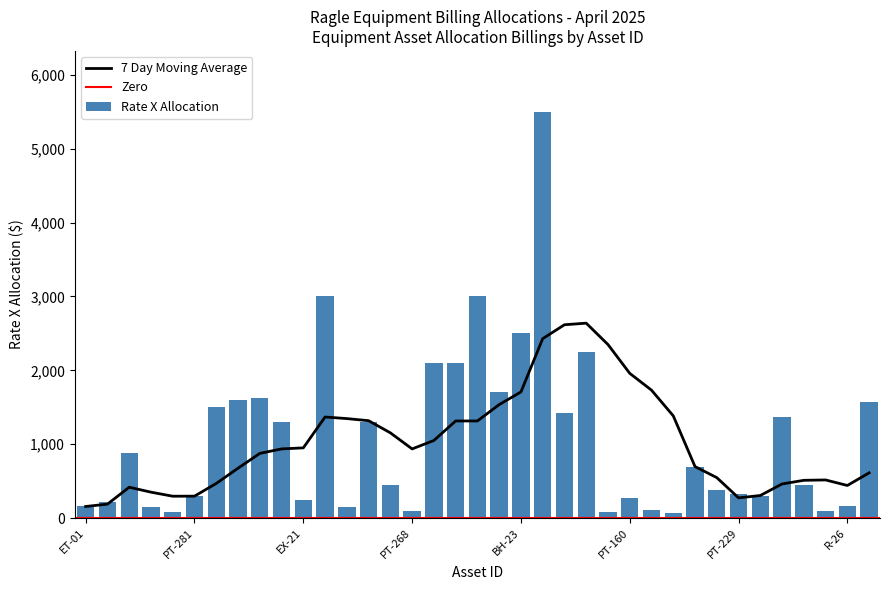

Rank the categories by value from lowest to highest.

PT-224, PT-237, MT-14, PT-268, R-20, PT-213, PT-159, MT-15, ET-01, R-26, ET-27, EX-21, PT-160, PT-247, PT-281, PT-229, PT-227, PT-218, PT-279, PT-226, ML-05, ET-42, PT-125, PT-252, ET-23, CM-01, SS-23, CM-02, CM-04, DT-07, RTC-03, SS-32, EX-34, BH-23, EX-53, WT-05, D-12